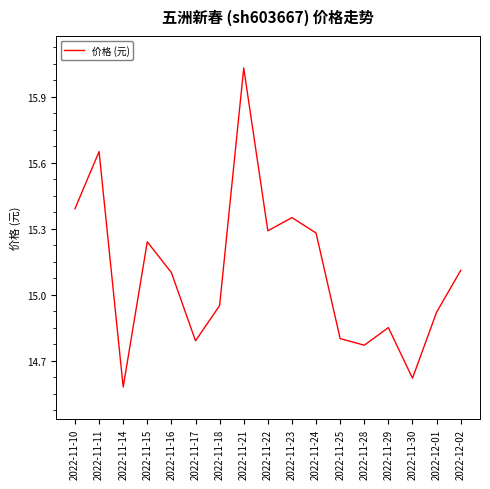

At which label does the data first exceed 15?

2022-11-10